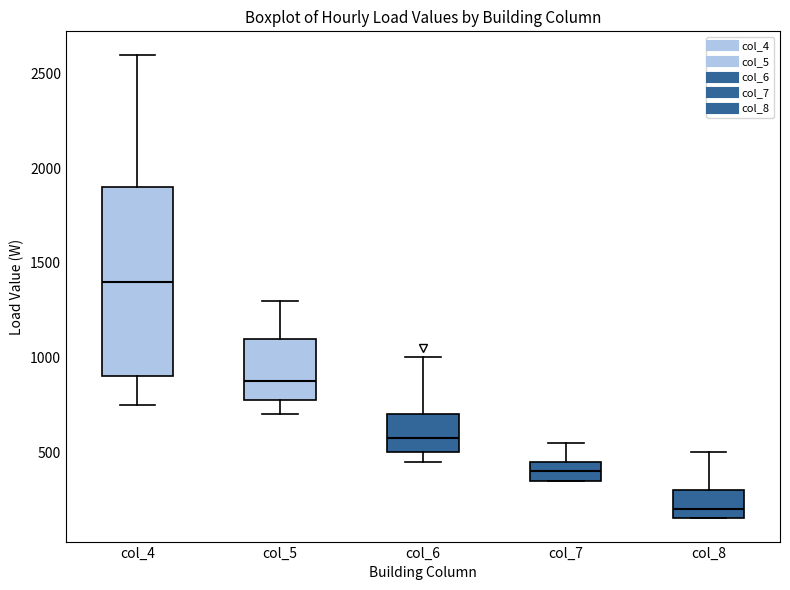

Reading left to right, read every box against the y-axis: the position of its median line, the range the box covers, and the ends of its whiskers. The values are not printed on the chart, so give them approximately, as read against the axis.

col_4: median 1400, box 900 to 1900, whiskers 750 to 2600
col_5: median 900, box 800 to 1100, whiskers 700 to 1300
col_6: median 600, box 500 to 700, whiskers 450 to 1000
col_7: median 400, box 350 to 450, whiskers 350 to 550
col_8: median 200, box 150 to 300, whiskers 150 to 500